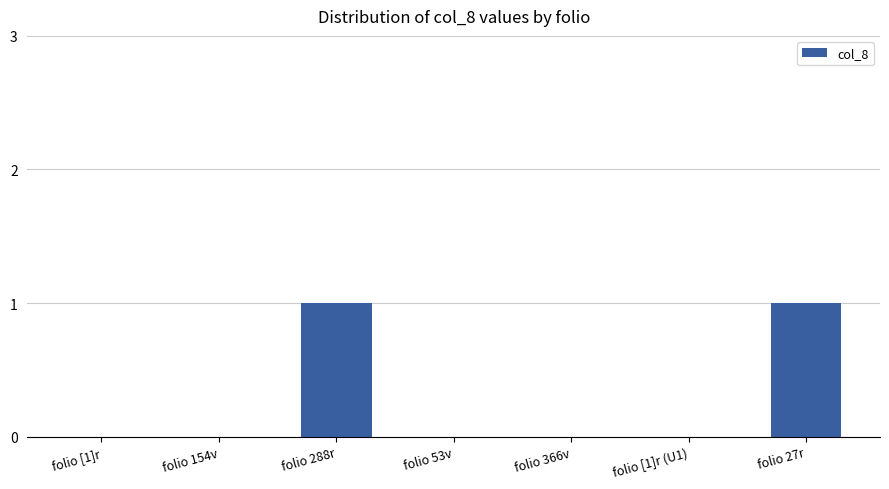

Between folio 154v and folio 27r, which is larger?

folio 27r